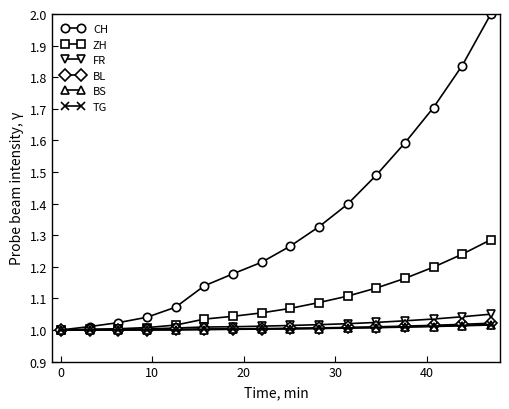

Which series has the largest total across all categories?

CH